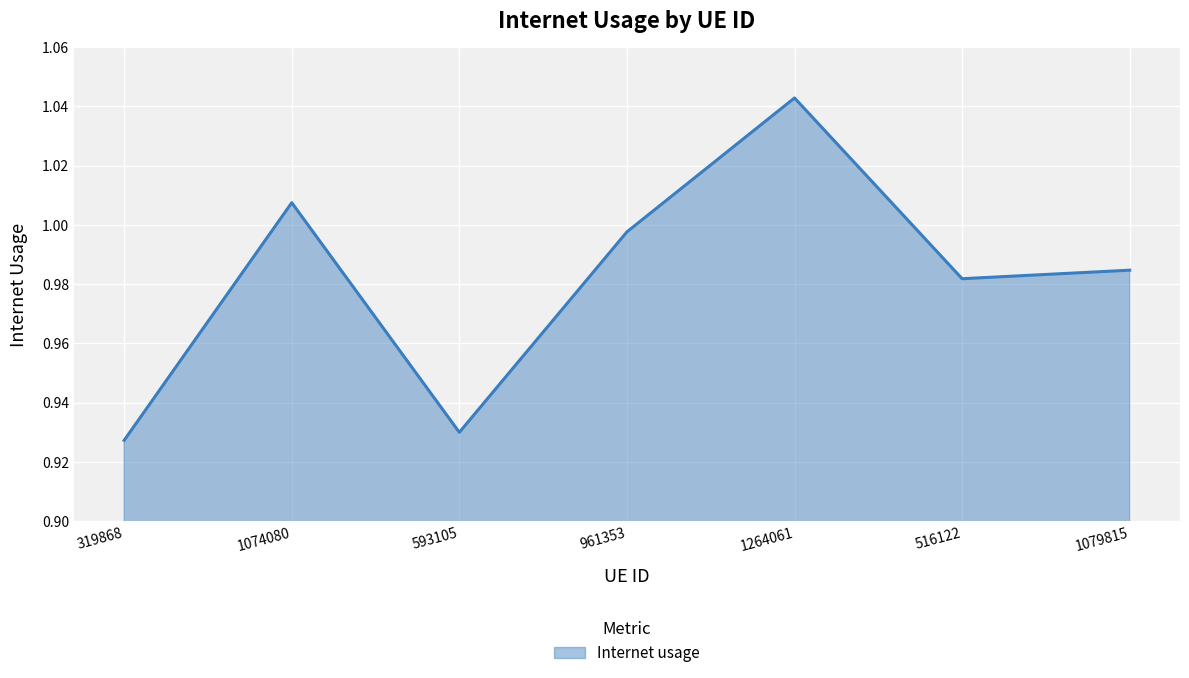

True or false: the data has more than 1 interior local peaks.

True